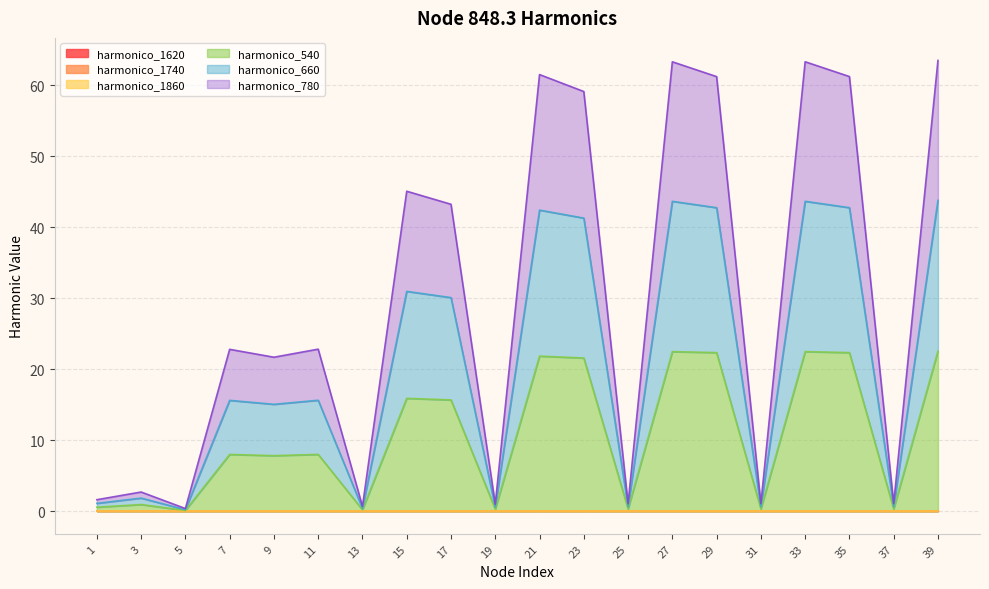

Does the chart display data point markers on the line(s)?

No